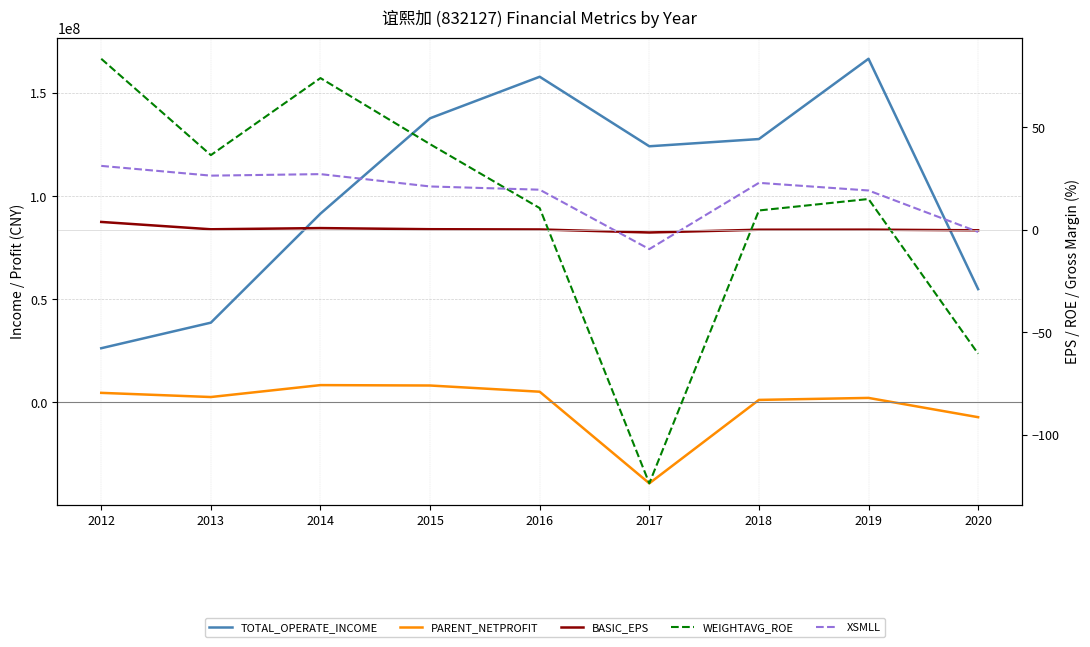

What is the sum of the TOTAL_OPERATE_INCOME values at 2020 and 2019?

221427488.1